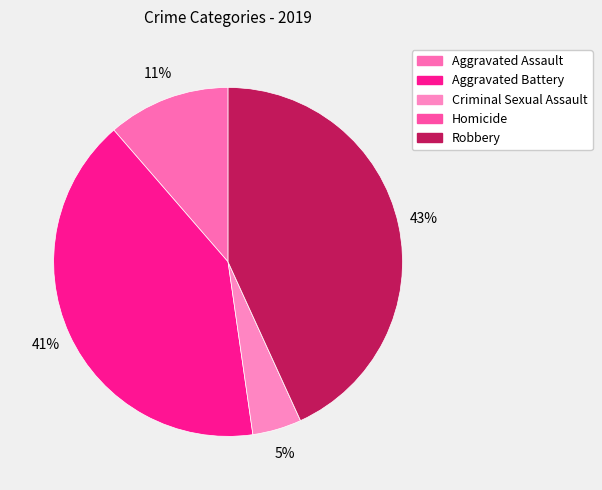

What is the total percentage of Homicide and Aggravated Battery?

40.9%